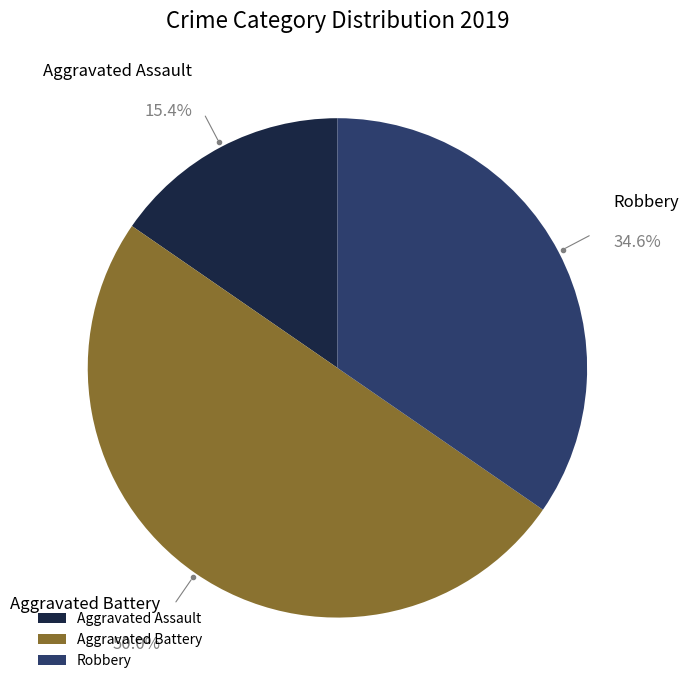

Which has a higher value, Robbery or Aggravated Battery?

Aggravated Battery